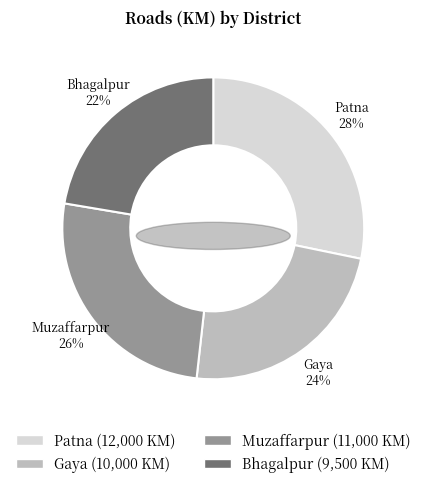

How much of the chart is everything except Muzaffarpur?

74.1%